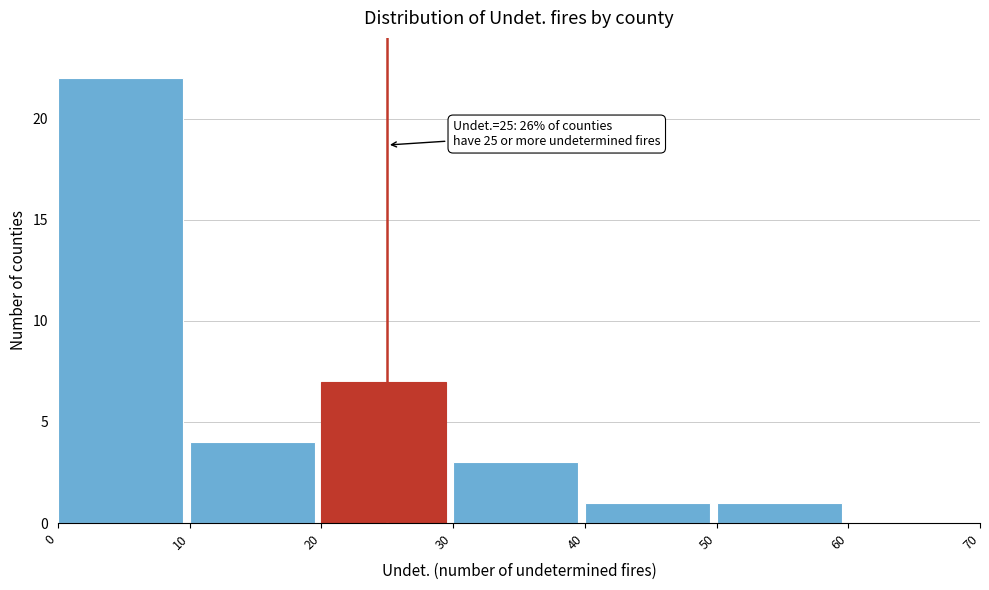

Which range on the x-axis has the tallest bar?

0 to 10